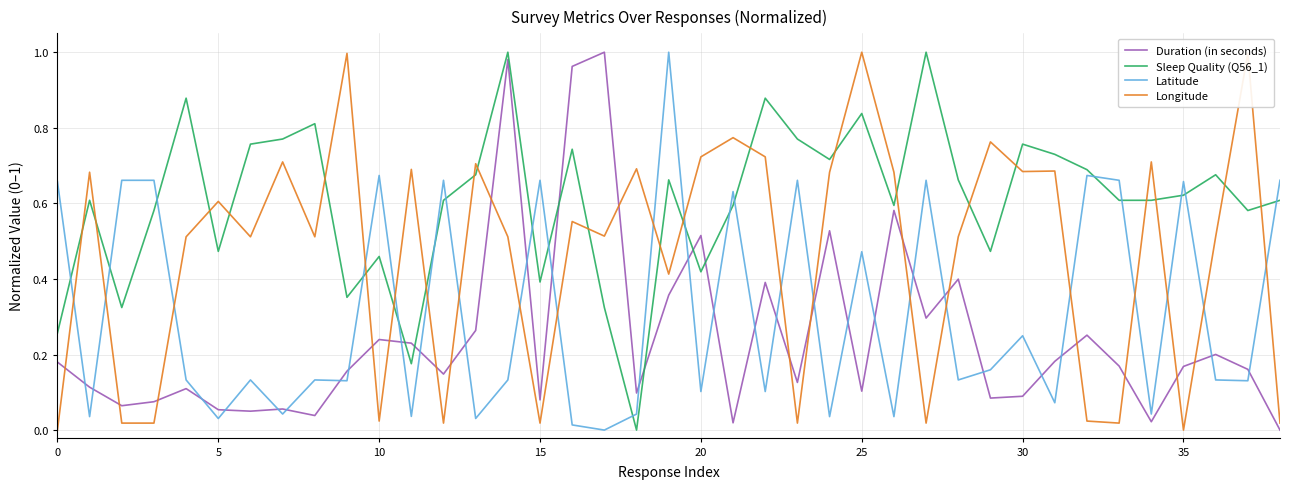

True or false: Duration (in seconds) and Sleep Quality (Q56_1) cross at least once.

True